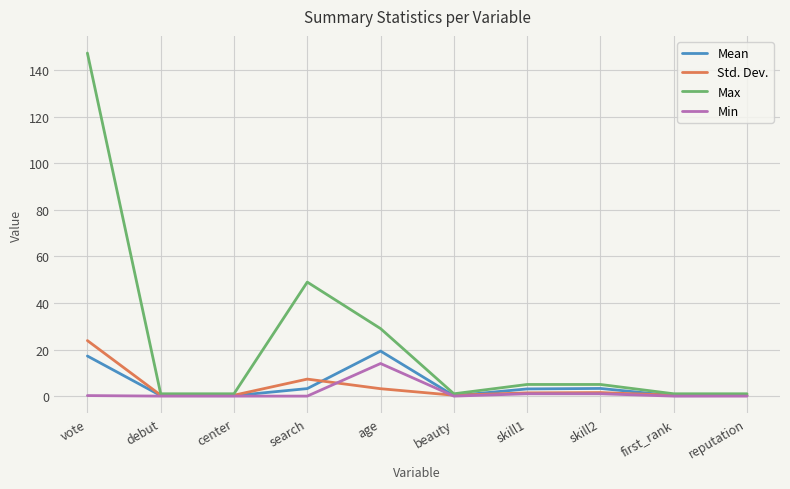

Rank the series at vote from highest to lowest value.

Max, Std. Dev., Mean, Min